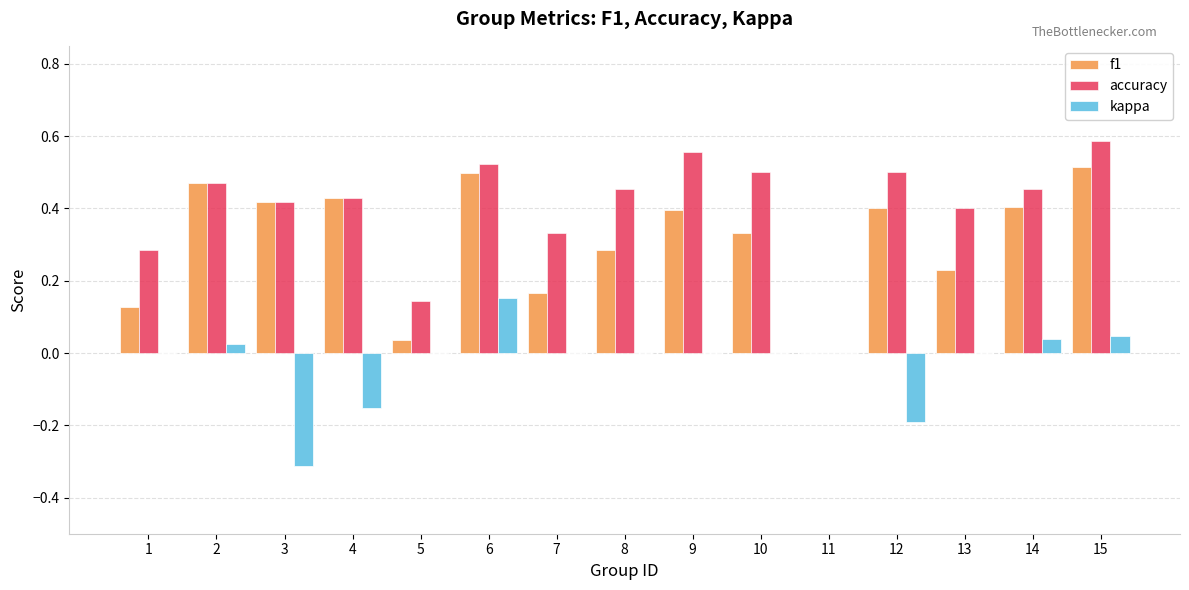

At which label does accuracy reach its peak?

15